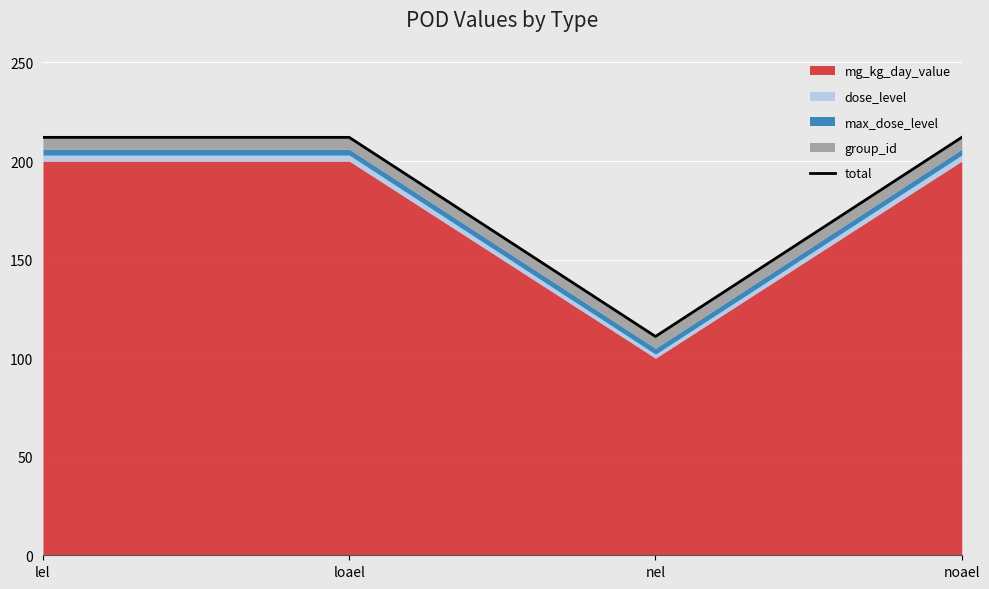

Is it true that the value at nel is 191?

False